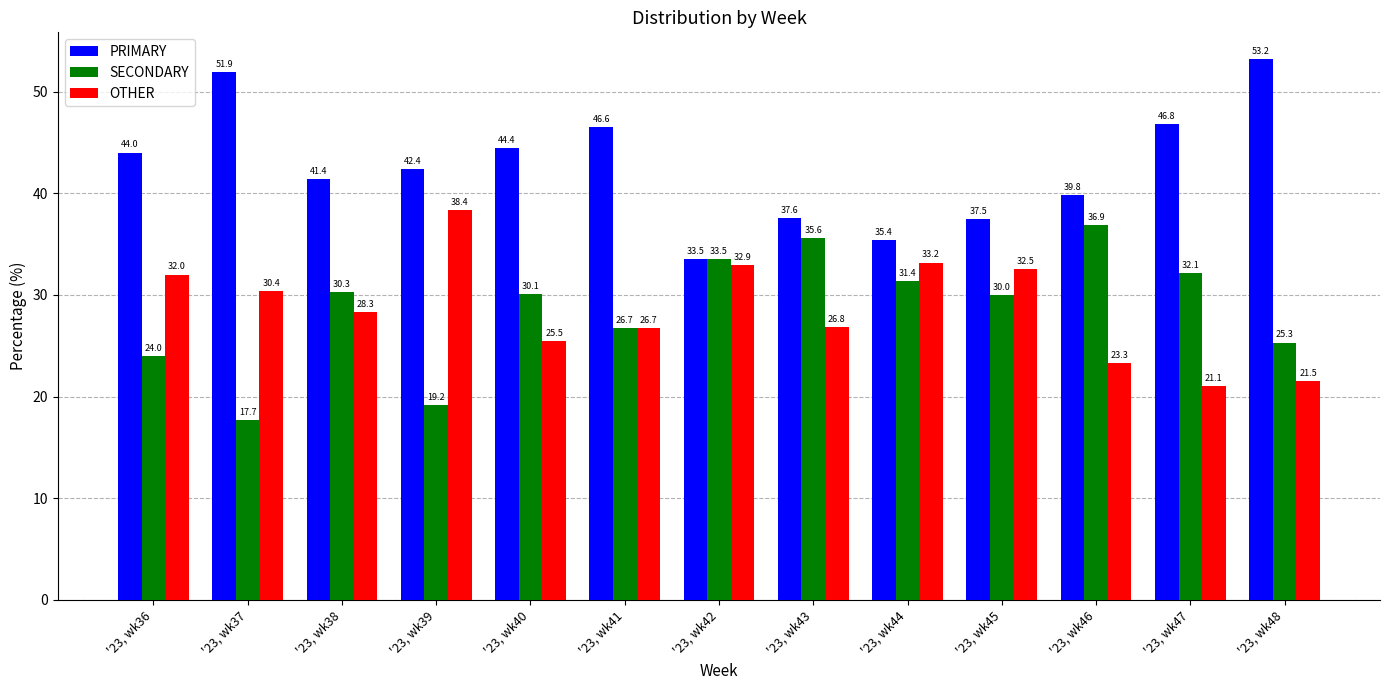

Reading left to right, extract all data points from this chart.

PRIMARY: '23, wk36=44.0	'23, wk37=51.9	'23, wk38=41.4	'23, wk39=42.4	'23, wk40=44.4	'23, wk41=46.6	'23, wk42=33.5	'23, wk43=37.6	'23, wk44=35.4	'23, wk45=37.5	'23, wk46=39.8	'23, wk47=46.8	'23, wk48=53.2
SECONDARY: '23, wk36=24.0	'23, wk37=17.7	'23, wk38=30.3	'23, wk39=19.2	'23, wk40=30.1	'23, wk41=26.7	'23, wk42=33.5	'23, wk43=35.6	'23, wk44=31.4	'23, wk45=30.0	'23, wk46=36.9	'23, wk47=32.1	'23, wk48=25.3
OTHER: '23, wk36=32.0	'23, wk37=30.4	'23, wk38=28.3	'23, wk39=38.4	'23, wk40=25.5	'23, wk41=26.7	'23, wk42=32.9	'23, wk43=26.8	'23, wk44=33.2	'23, wk45=32.5	'23, wk46=23.3	'23, wk47=21.1	'23, wk48=21.5